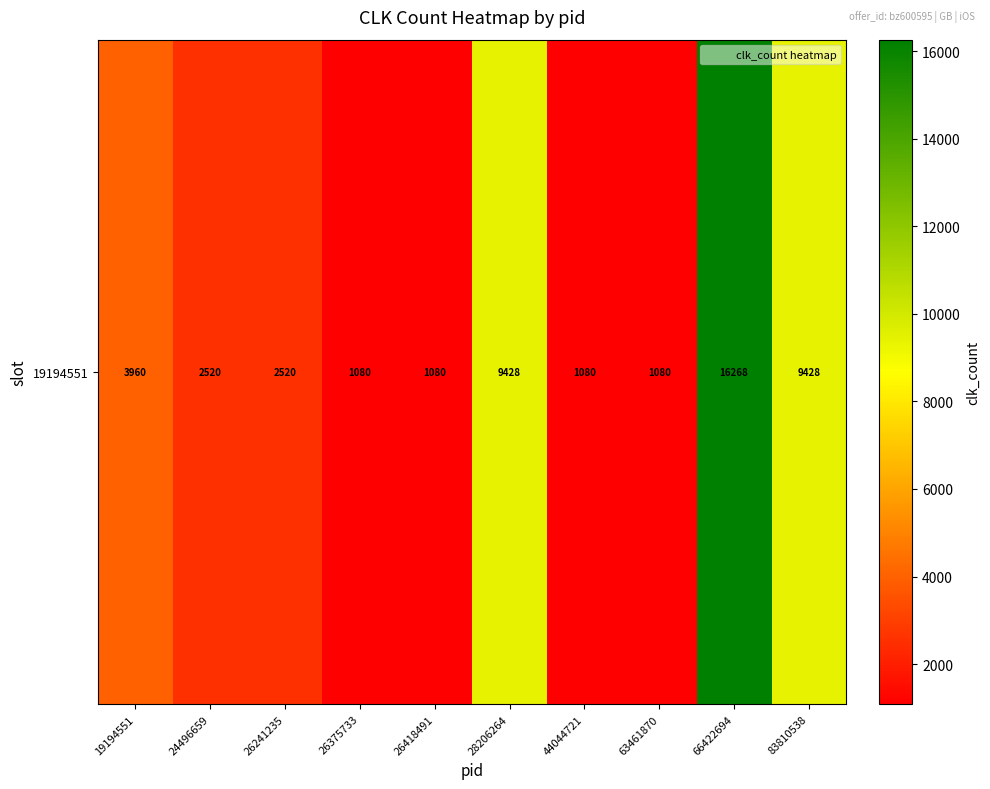

How many categories are shown in the chart?

10